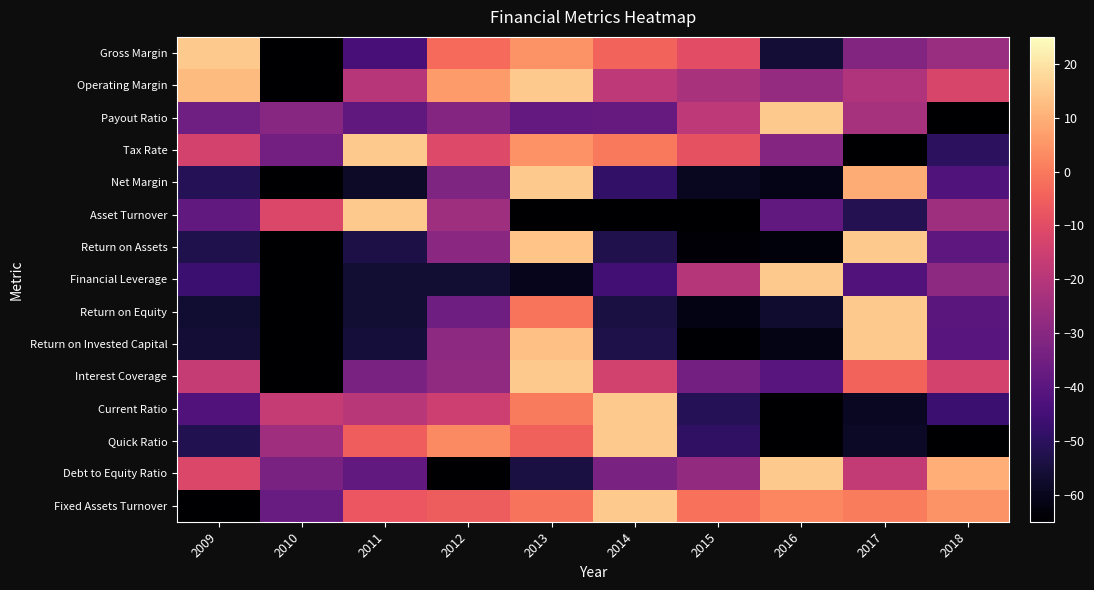

Rank the series at 2018 from lowest to highest value.

Payout Ratio, Quick Ratio, Tax Rate, Current Ratio, Net Margin, Return on Invested Capital, Return on Equity, Return on Assets, Financial Leverage, Gross Margin, Asset Turnover, Interest Coverage, Operating Margin, Fixed Assets Turnover, Debt to Equity Ratio